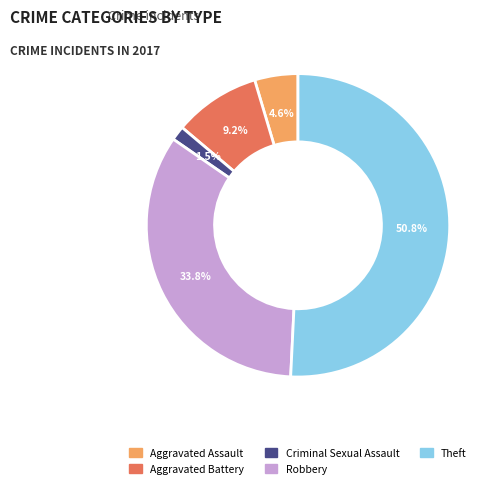

What portion of the pie excludes Criminal Sexual Assault?

98.5%